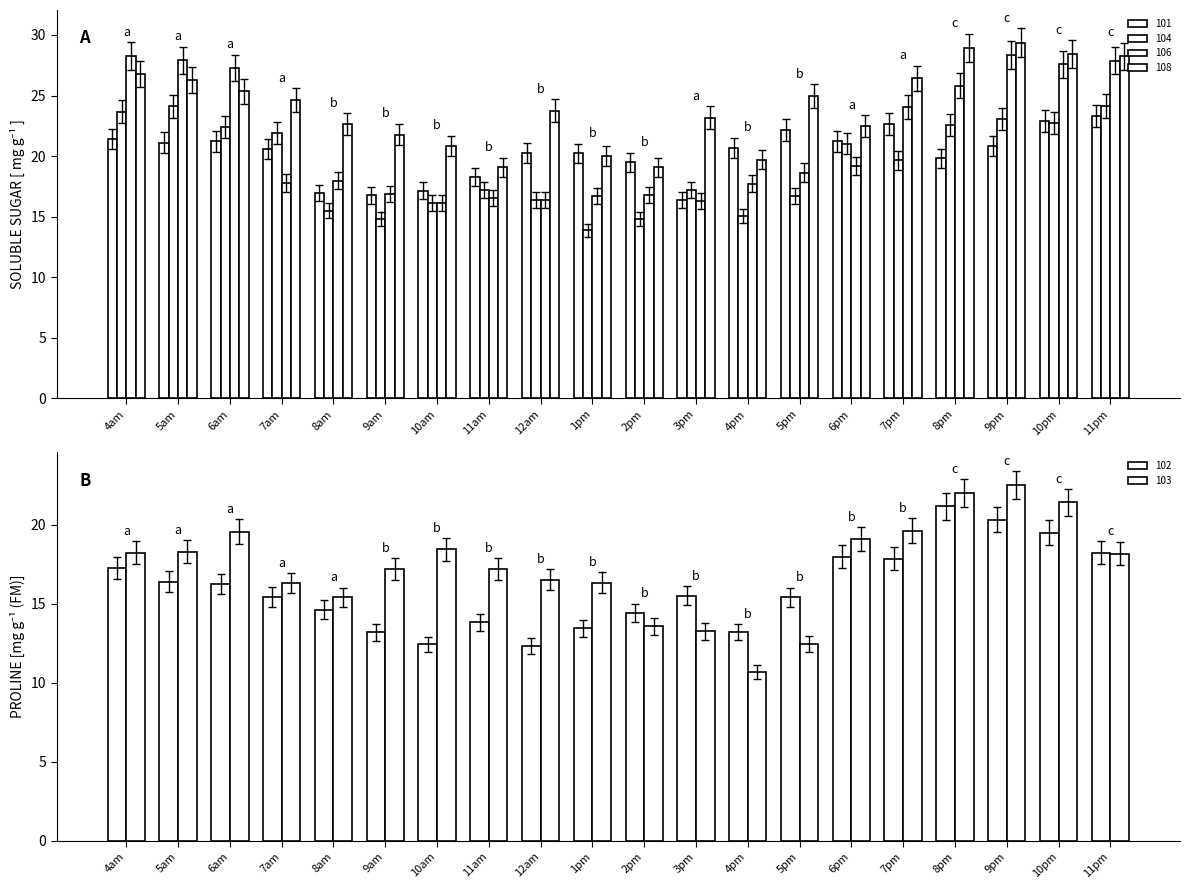

Where is 106 nearest to the value 21?

7pm